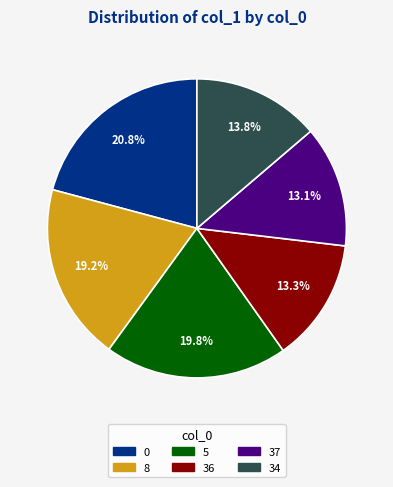

Does 34 represent more than half of the total?

No